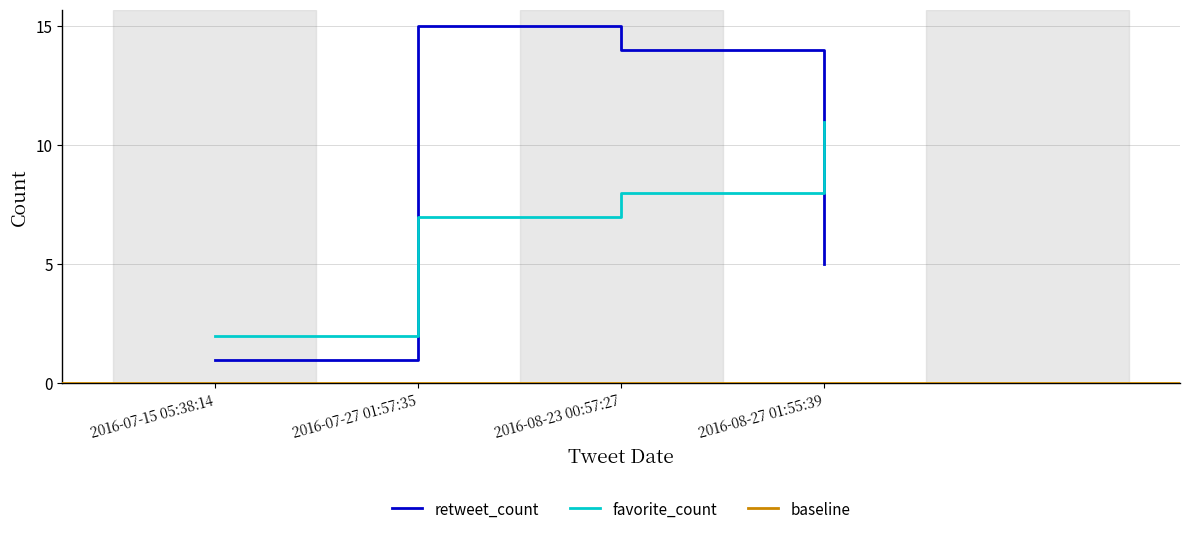

At how many categories does at least one series exceed 1?

4